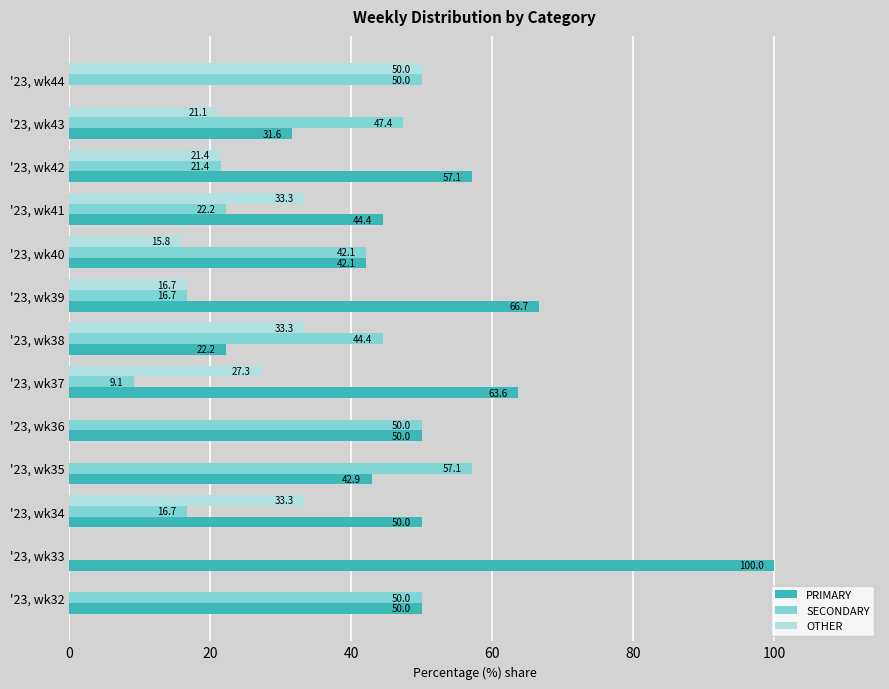

Is it true that OTHER equals 28.1 at '23, wk43?

False